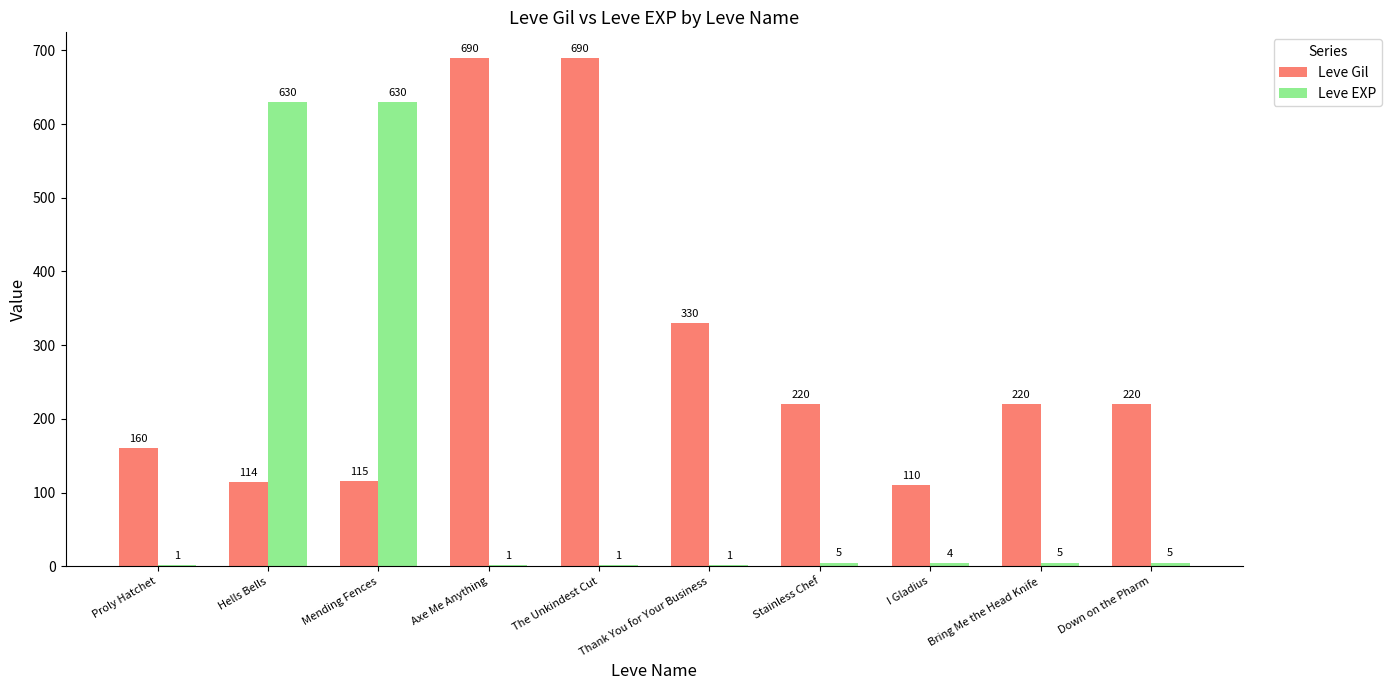

What is the highest value of the Leve EXP series?

630